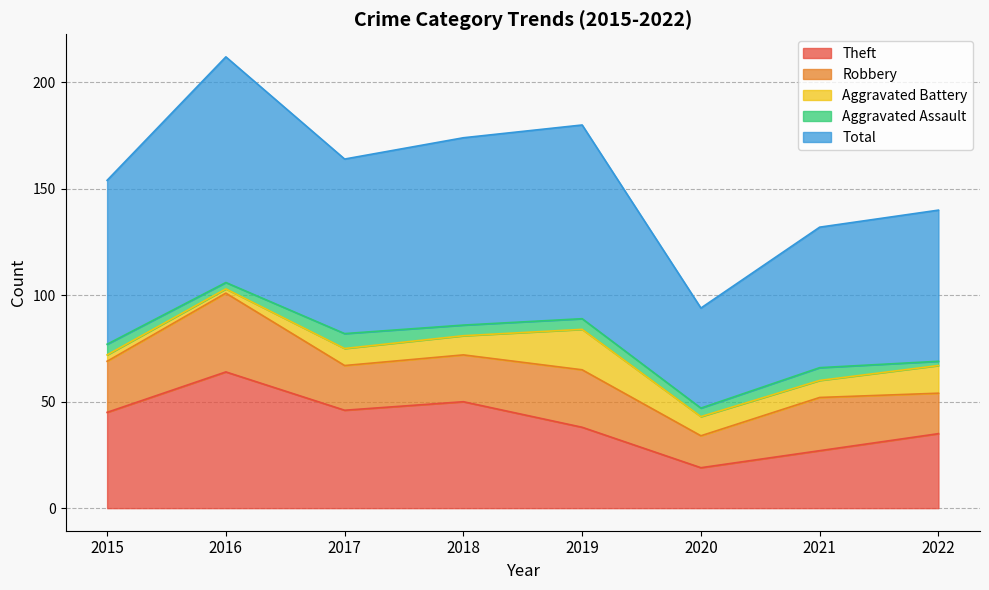

Reading left to right, what are all the values shown in this chart?

Theft: 2015=45	2016=64	2017=46	2018=50	2019=38	2020=19	2021=27	2022=35
Robbery: 2015=24	2016=37	2017=21	2018=22	2019=27	2020=15	2021=25	2022=19
Aggravated Battery: 2015=3	2016=2	2017=8	2018=9	2019=19	2020=9	2021=8	2022=13
Aggravated Assault: 2015=5	2016=3	2017=7	2018=5	2019=5	2020=4	2021=6	2022=2
Total: 2015=77	2016=106	2017=82	2018=88	2019=91	2020=47	2021=66	2022=71